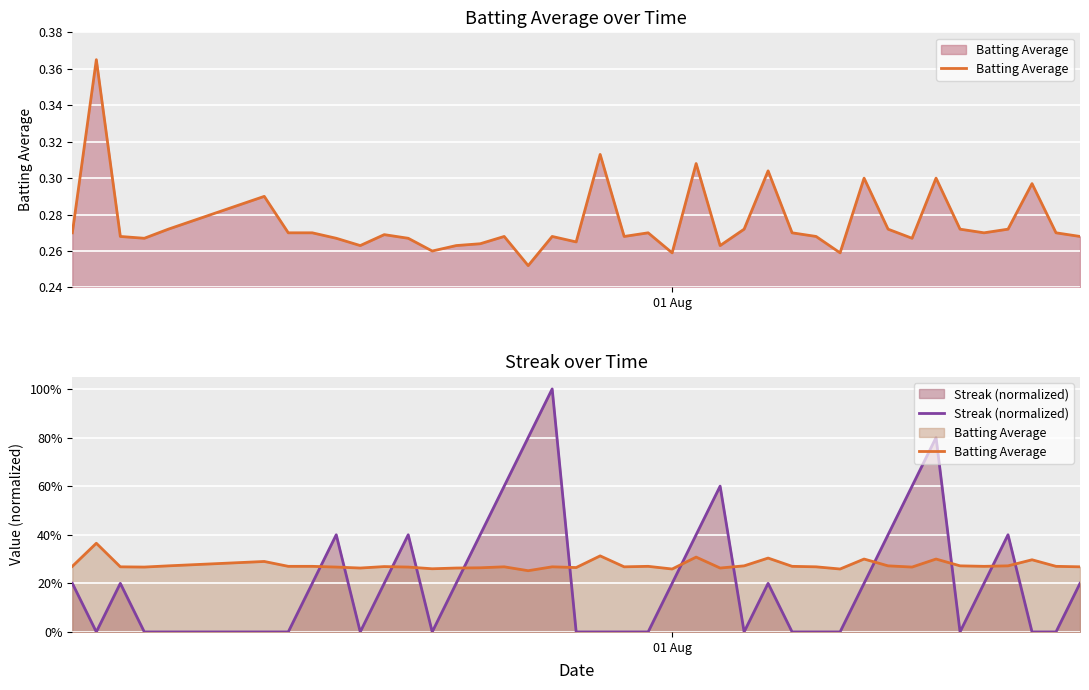

True or false: Batting Average and Streak (normalized) intersect in this chart.

True